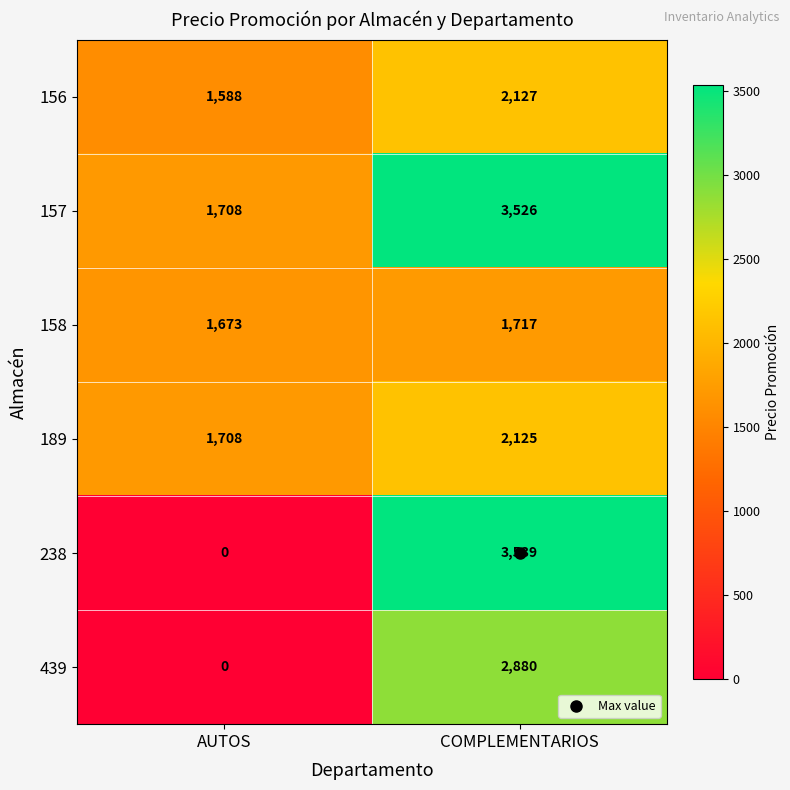

Which series changed the most between AUTOS and COMPLEMENTARIOS?

238